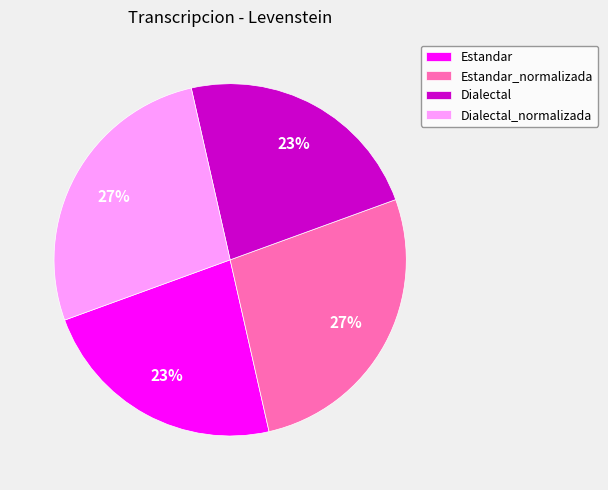

Is it true that Dialectal_normalizada is 16% of the pie?

False